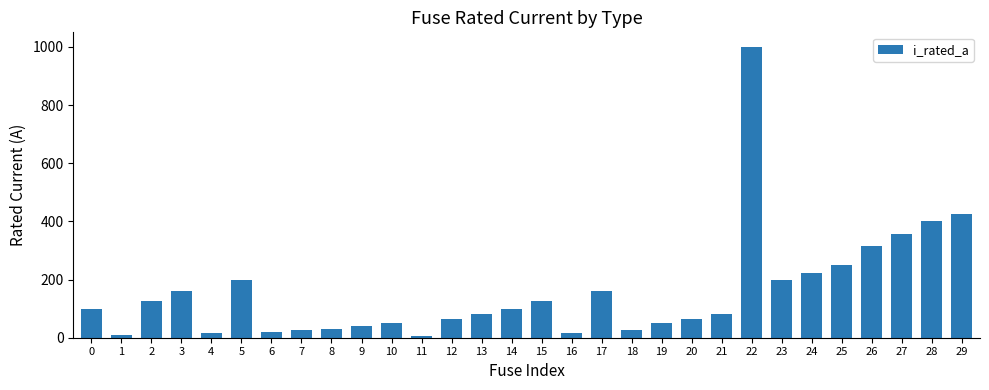

What is the sum of all values?

4714.8